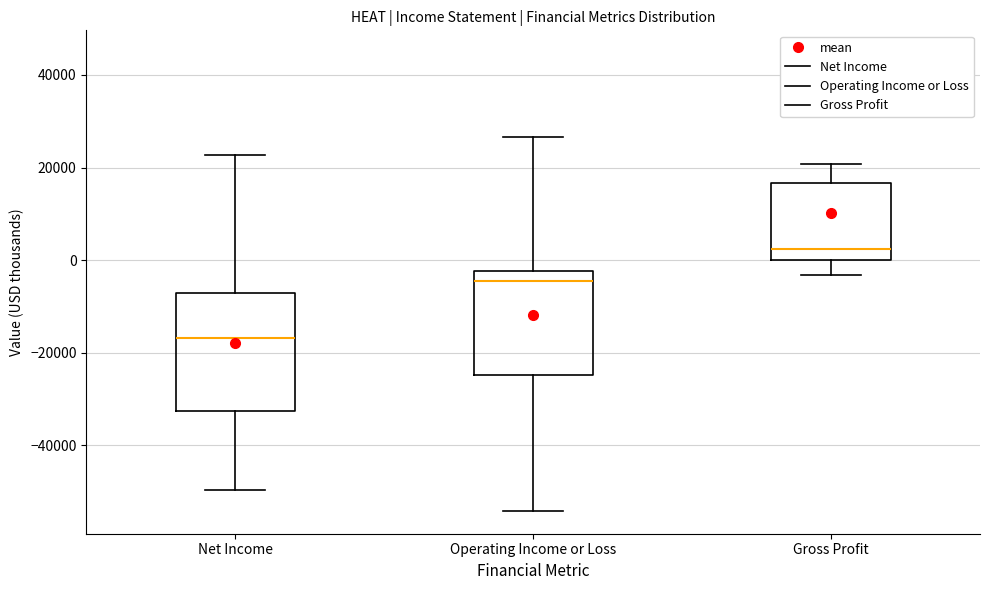

Which box has the highest median line?

Gross Profit